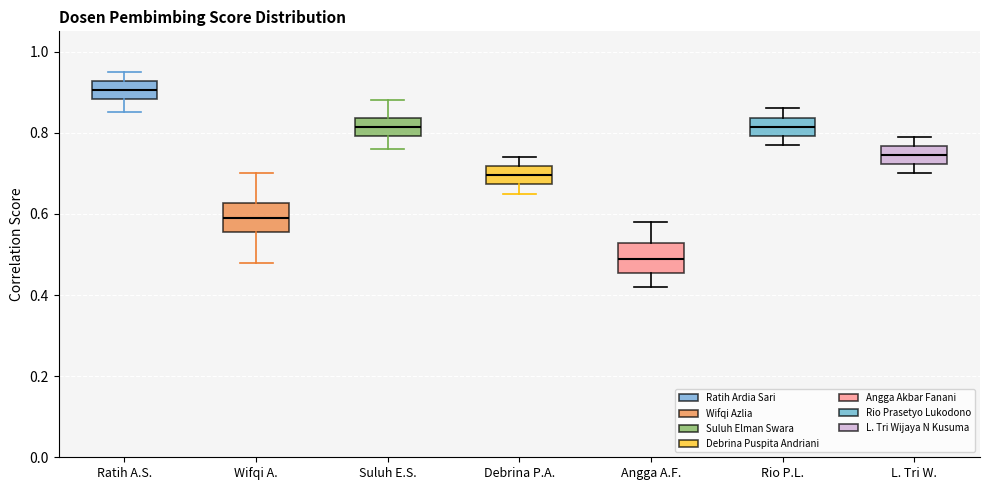

Which box's median line is the lowest?

Angga A.F.